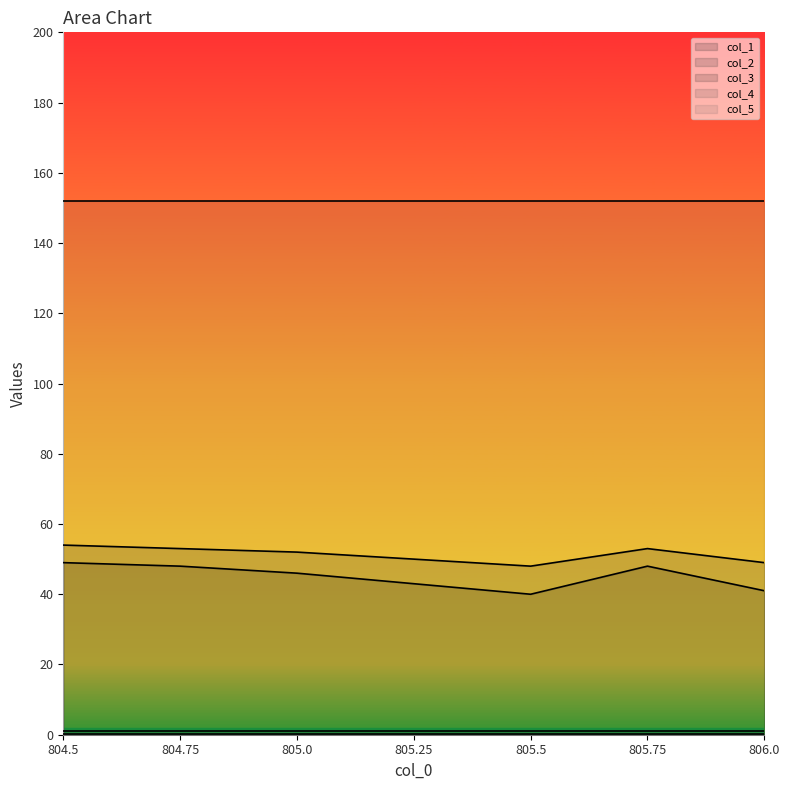

Does the chart have visible grid lines?

No